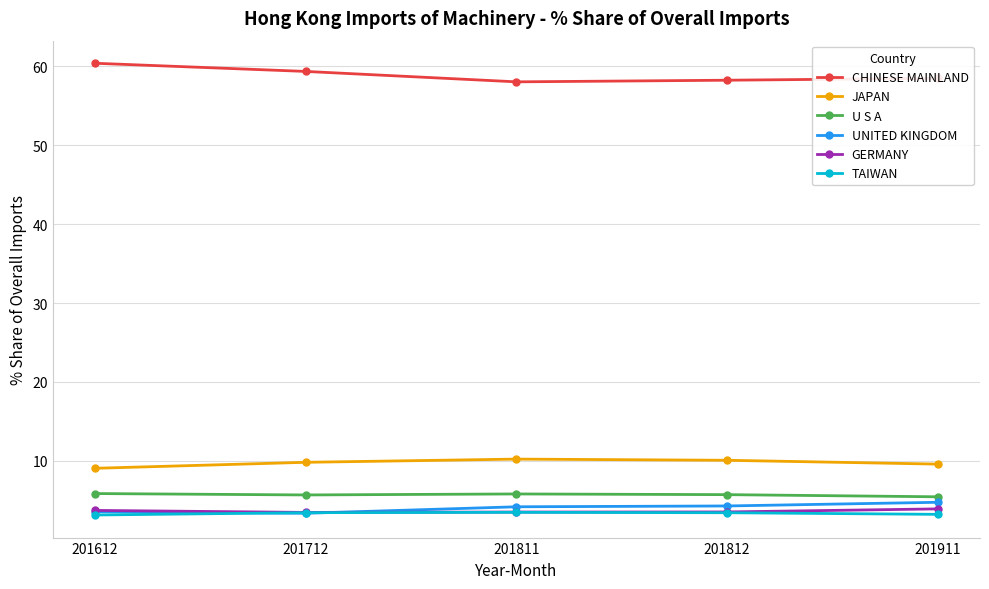

True or false: TAIWAN has more than 0 interior local peaks.

True